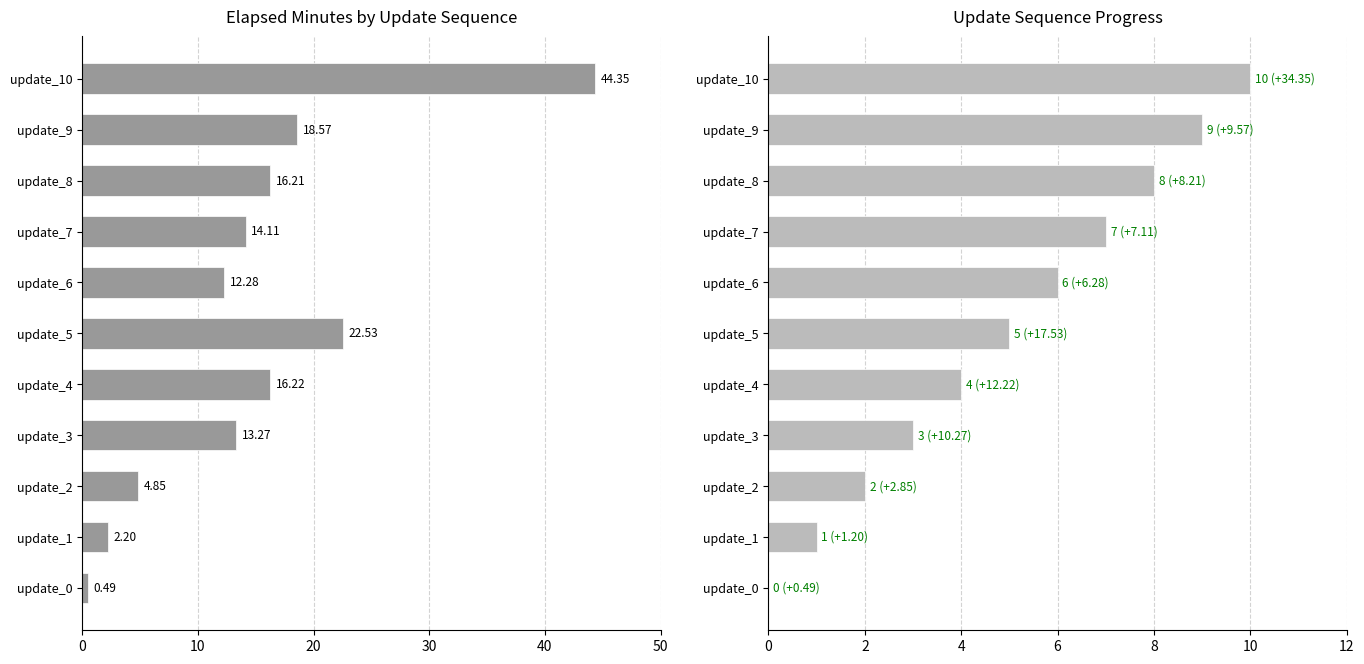

What is the highest value of the update_sequence series?

10.0